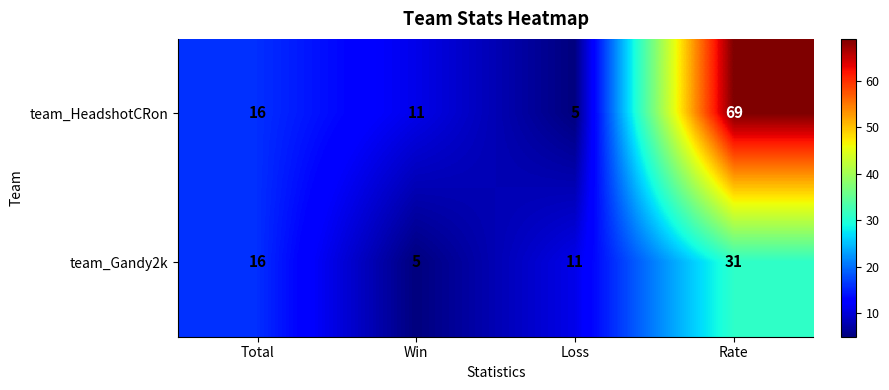

Reading left to right, transcribe all the data shown in this chart.

team_HeadshotCRon: Total=16	Win=11	Loss=5	Rate=69
team_Gandy2k: Total=16	Win=5	Loss=11	Rate=31